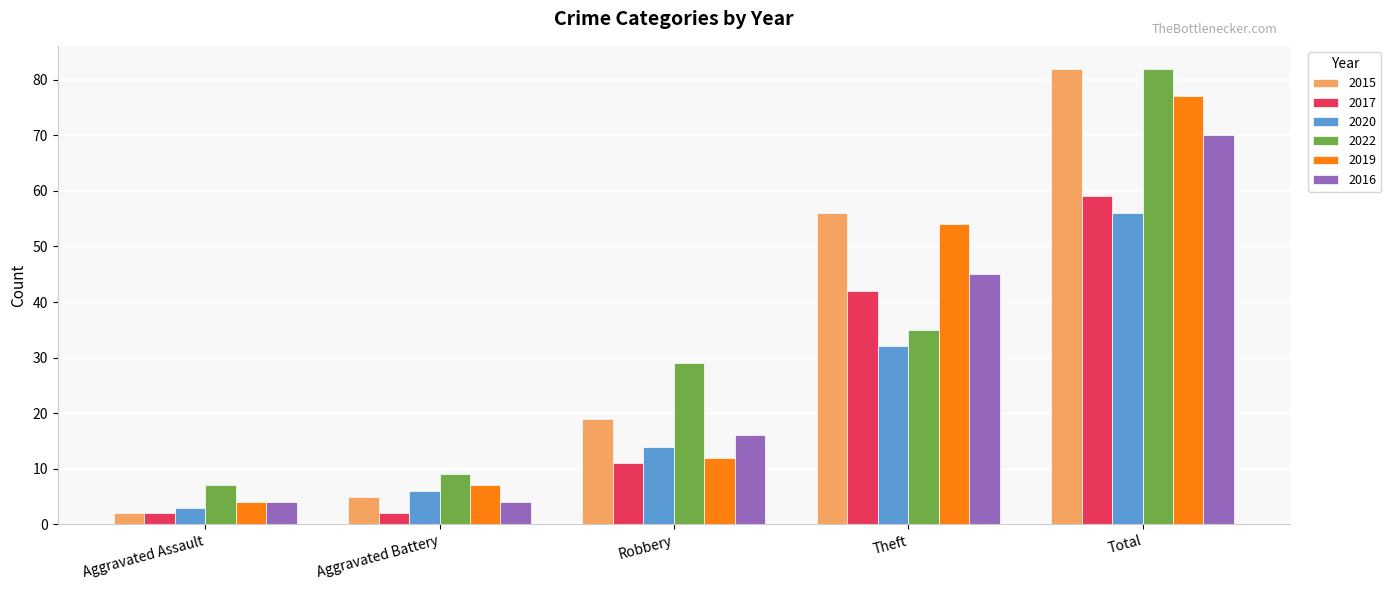

How many series are shown in this chart?

6